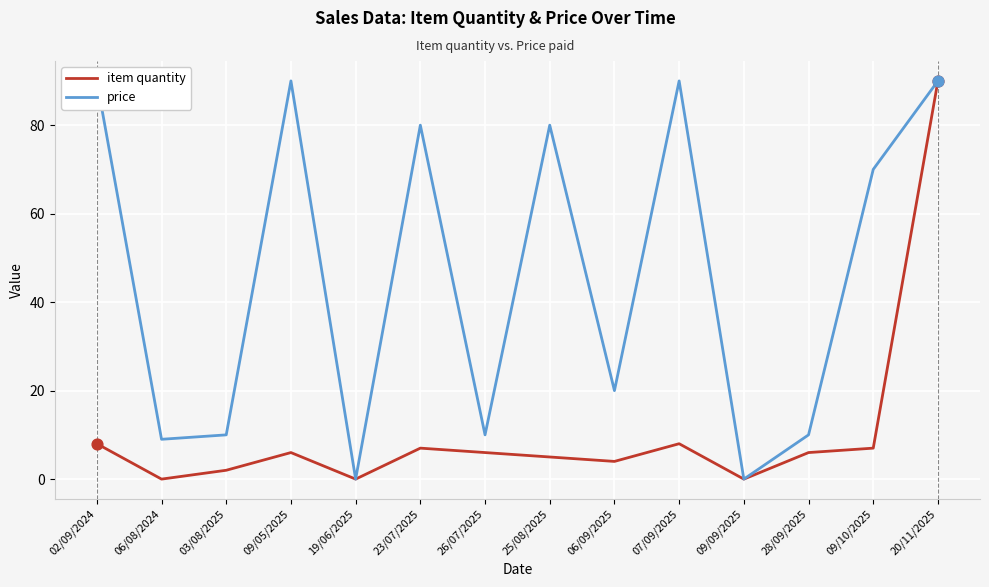

Which series has the largest total across all categories?

price